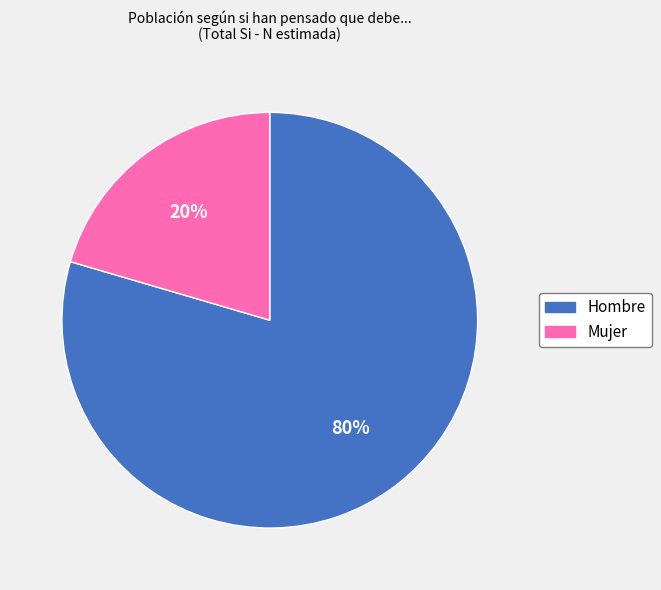

To the nearest percent, what is the average slice percentage?

50%